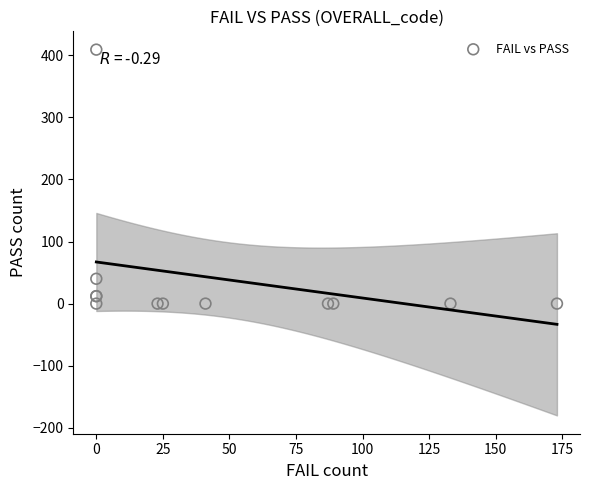

What Y value in the scatter plot is closest to 204?

40